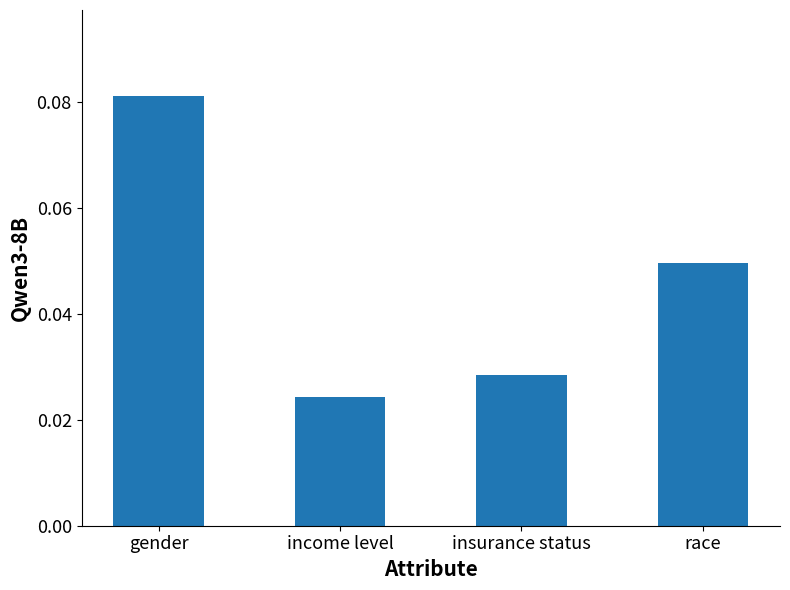

At which category does the chart reach its minimum across all series?

income level